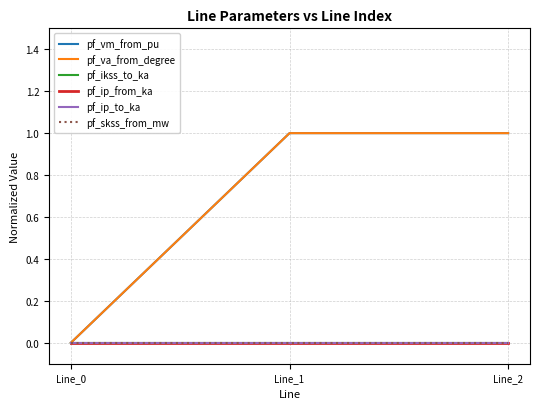

Is the value of pf_skss_from_mw at Line_1 greater than the value of pf_ip_from_ka at Line_2?

No